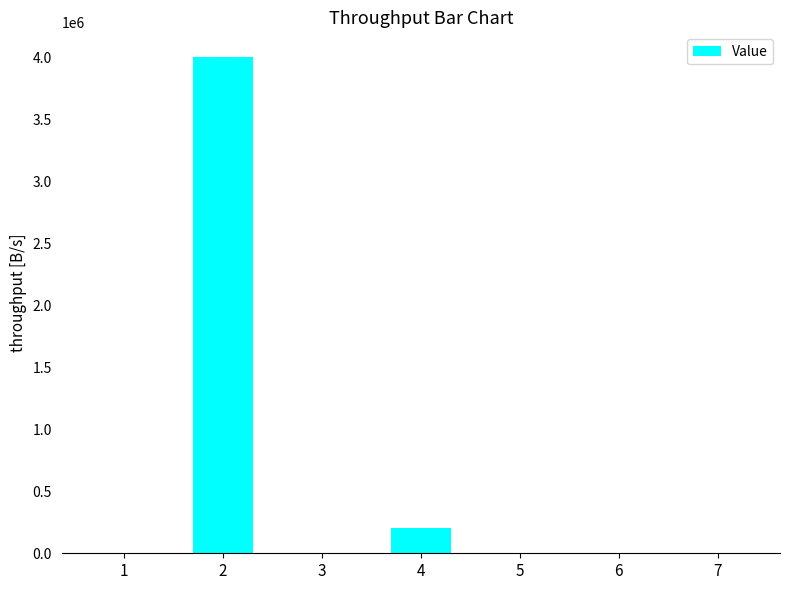

Is it true that the value at 4 is 200000.0?

True